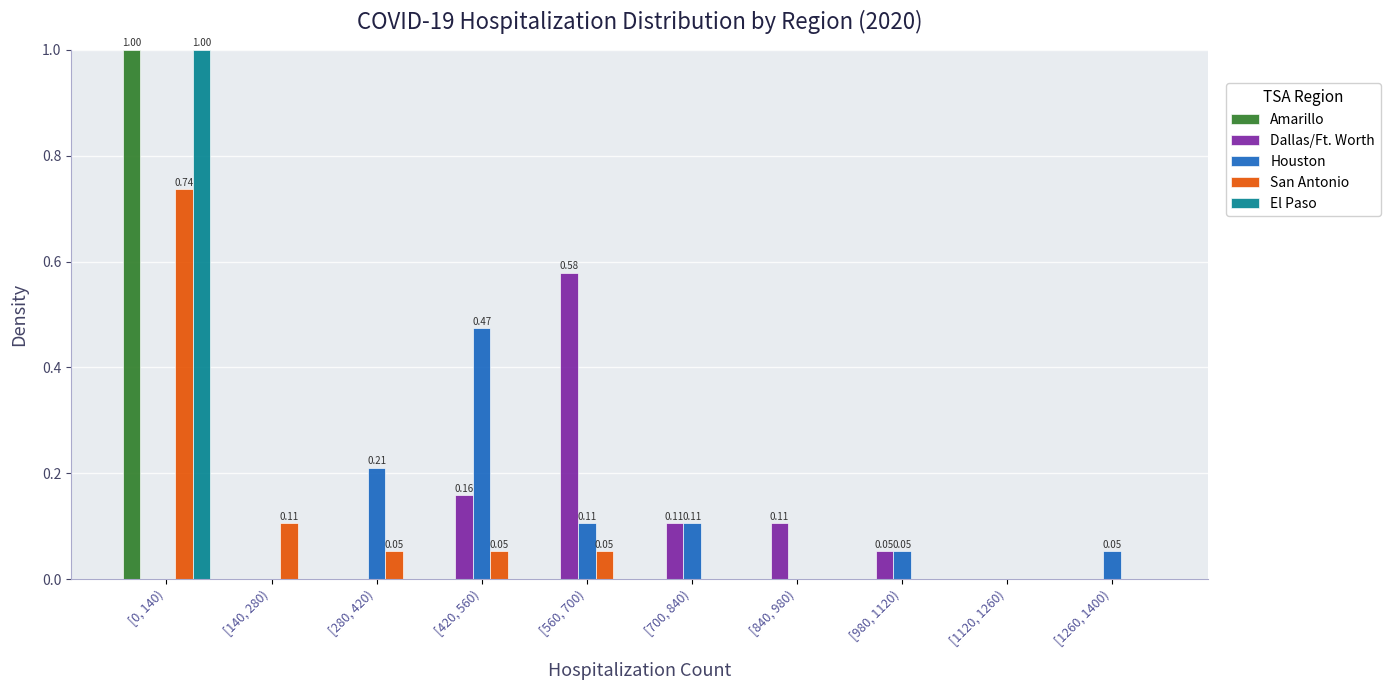

At which category is the sum across all series the highest?

[0, 140)